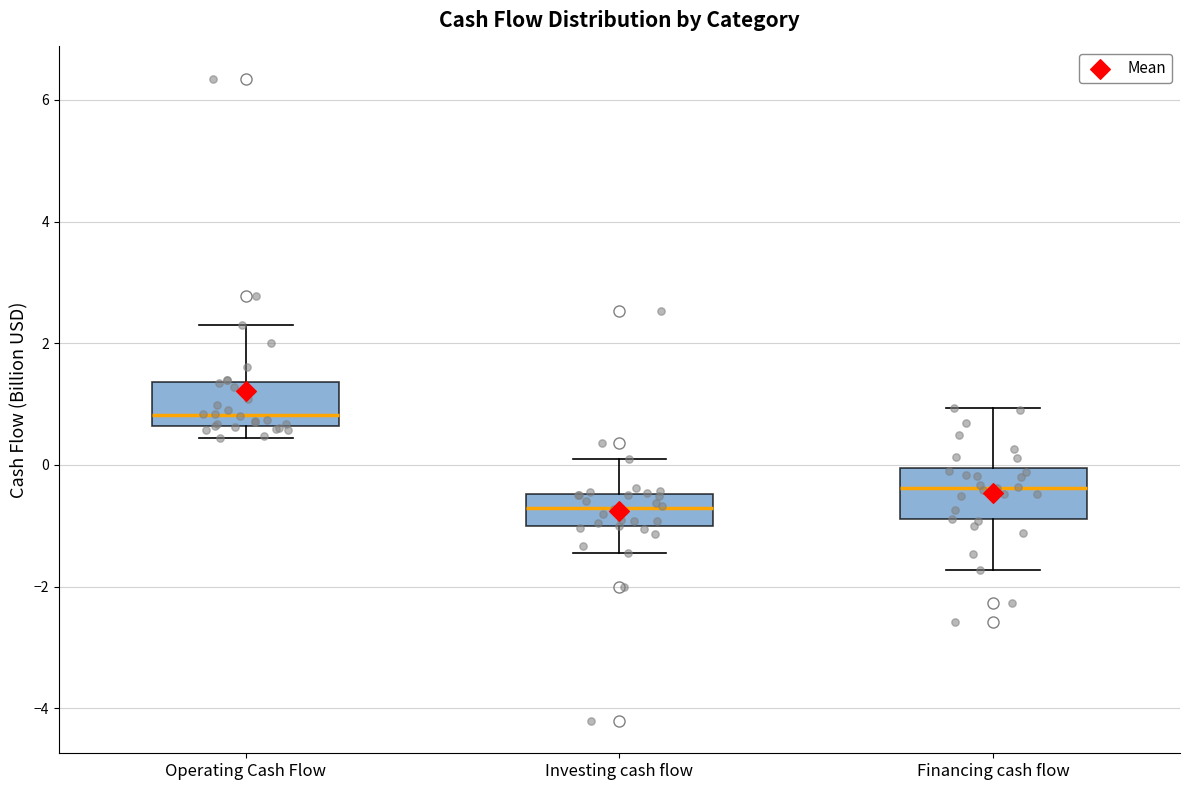

Which box has the highest median line?

Operating Cash Flow